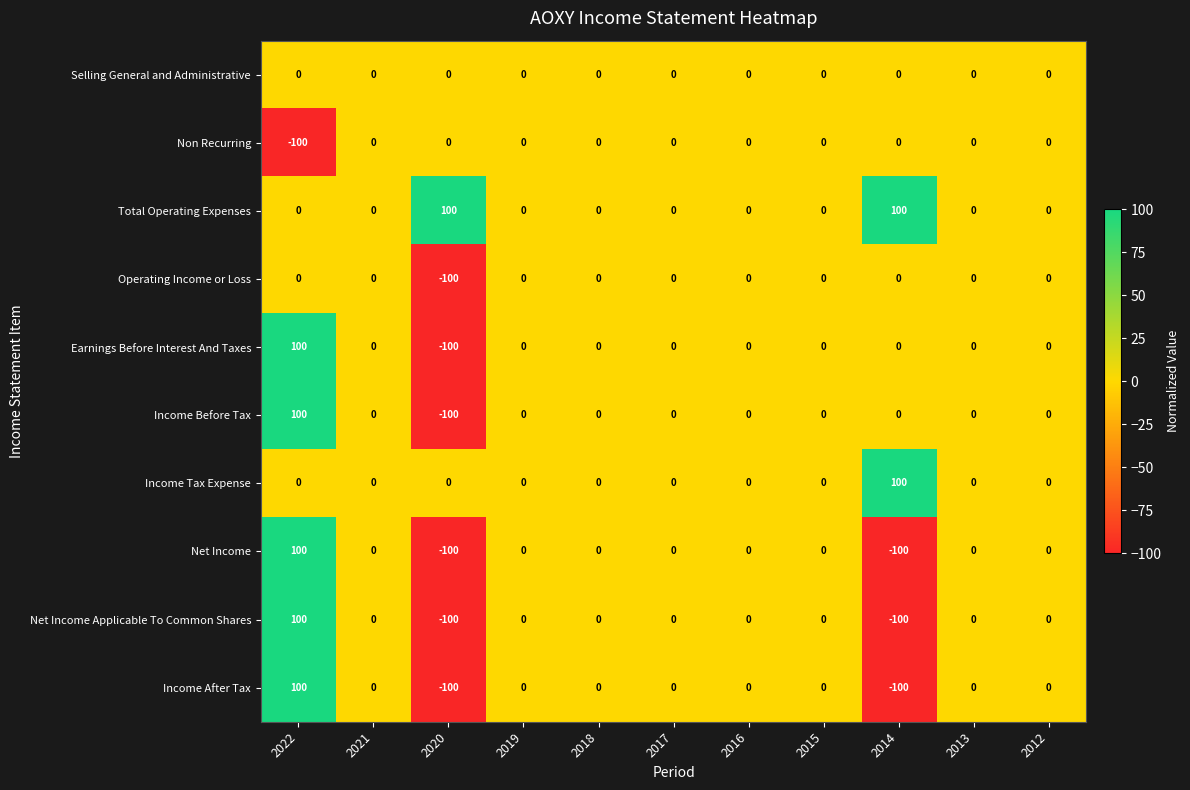

True or false: Selling General and Administrative has a value of 0 at 2016.

True